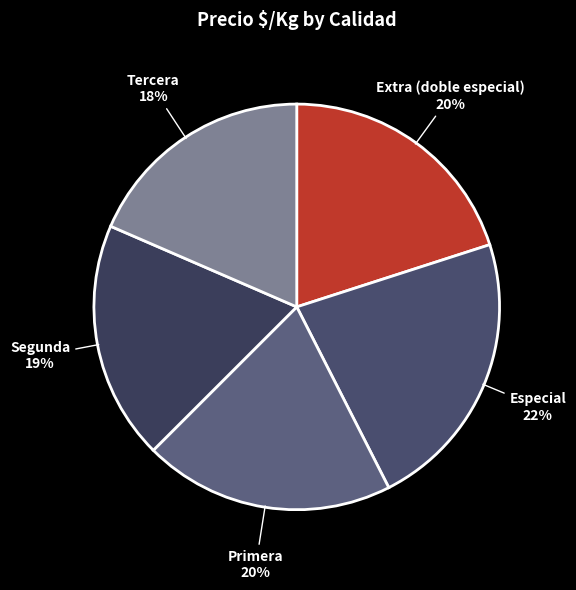

Is the sum of Tercera and Segunda greater than half?

No